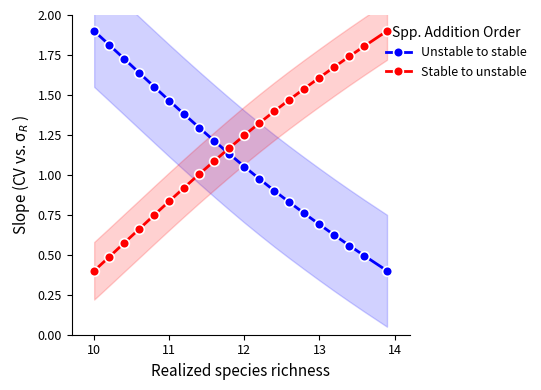

What is the lowest value of the Unstable to stable series?

0.4